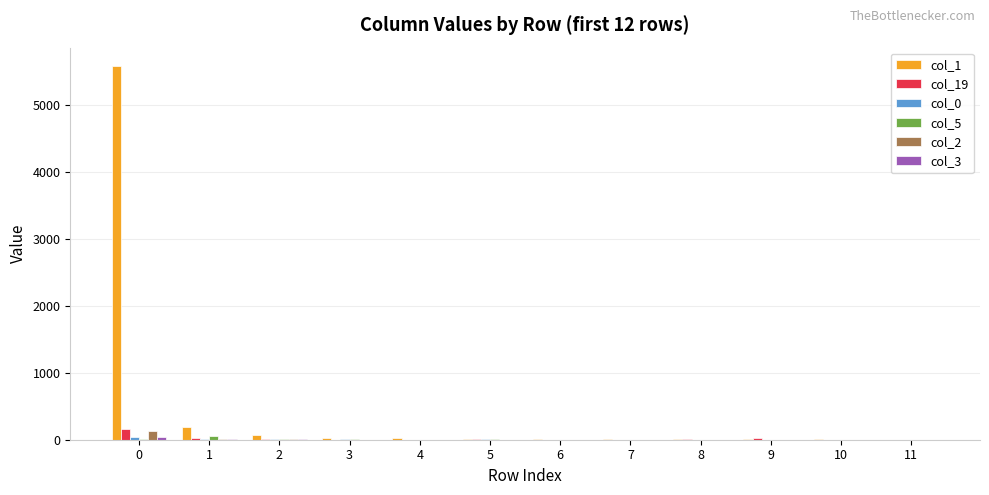

The value of col_5 at 6 is 0. True or false?

True